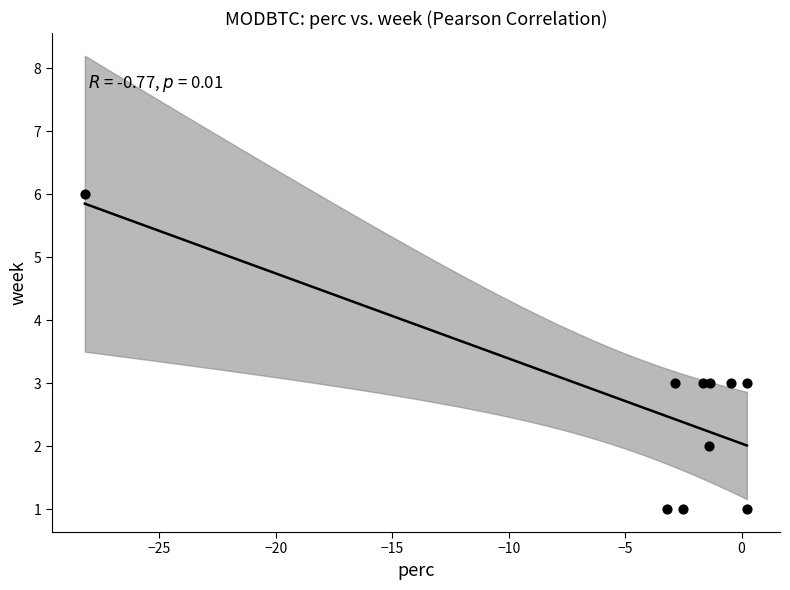

What is the average Y value?

3